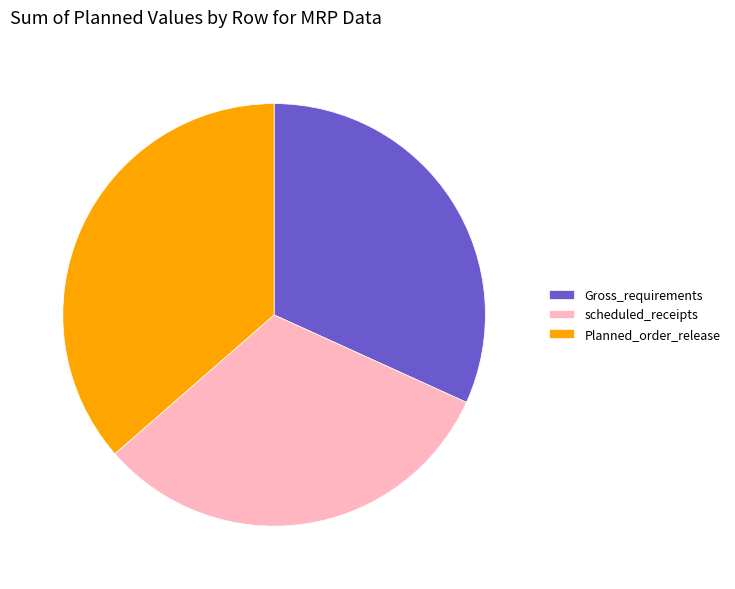

The Gross_requirements slice represents 32% of the pie. True or false?

True